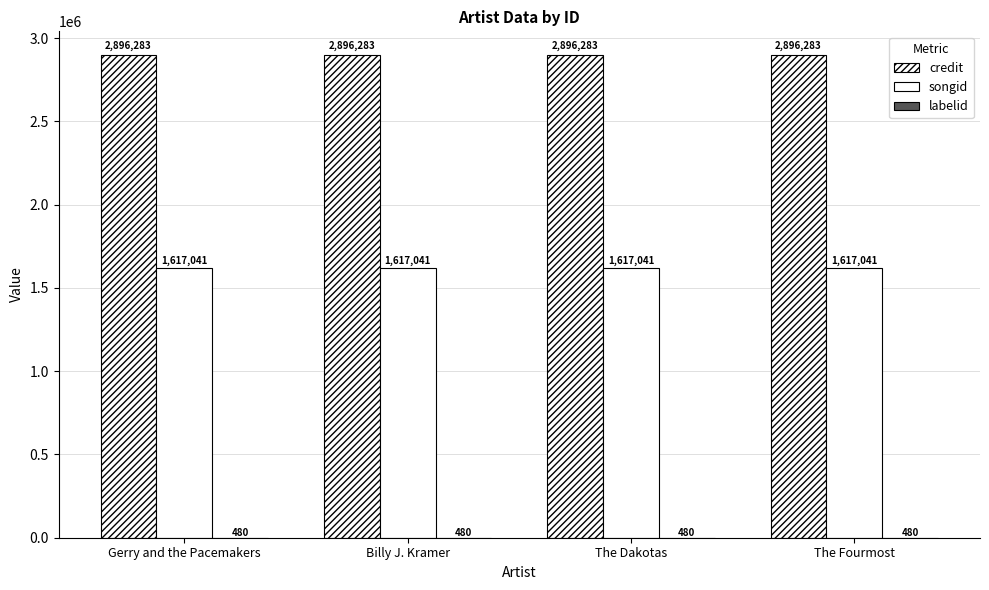

Count the number of data series in this chart.

3